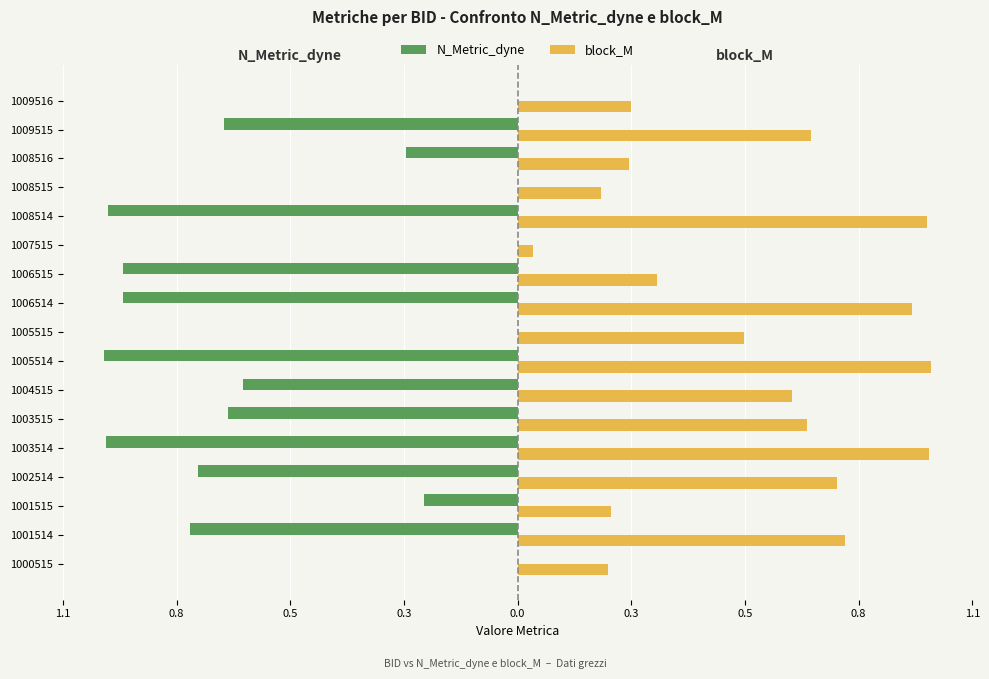

What are all the series names shown in the legend?

N_Metric_dyne, block_M